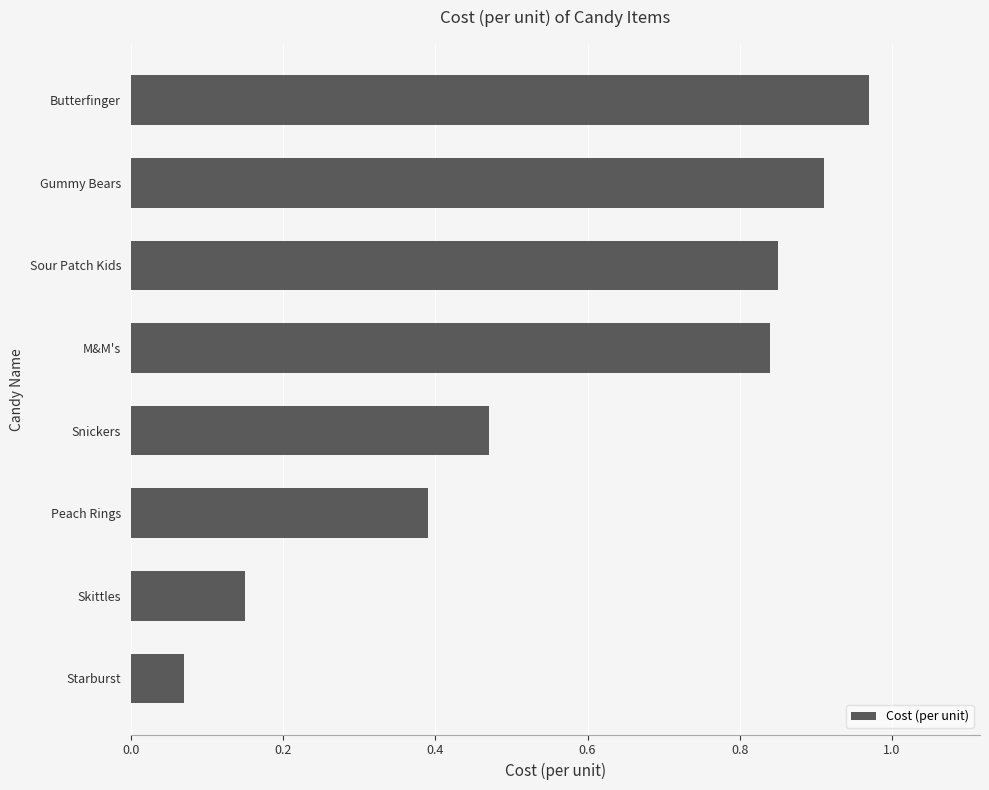

Which category has the highest value across all series?

Butterfinger